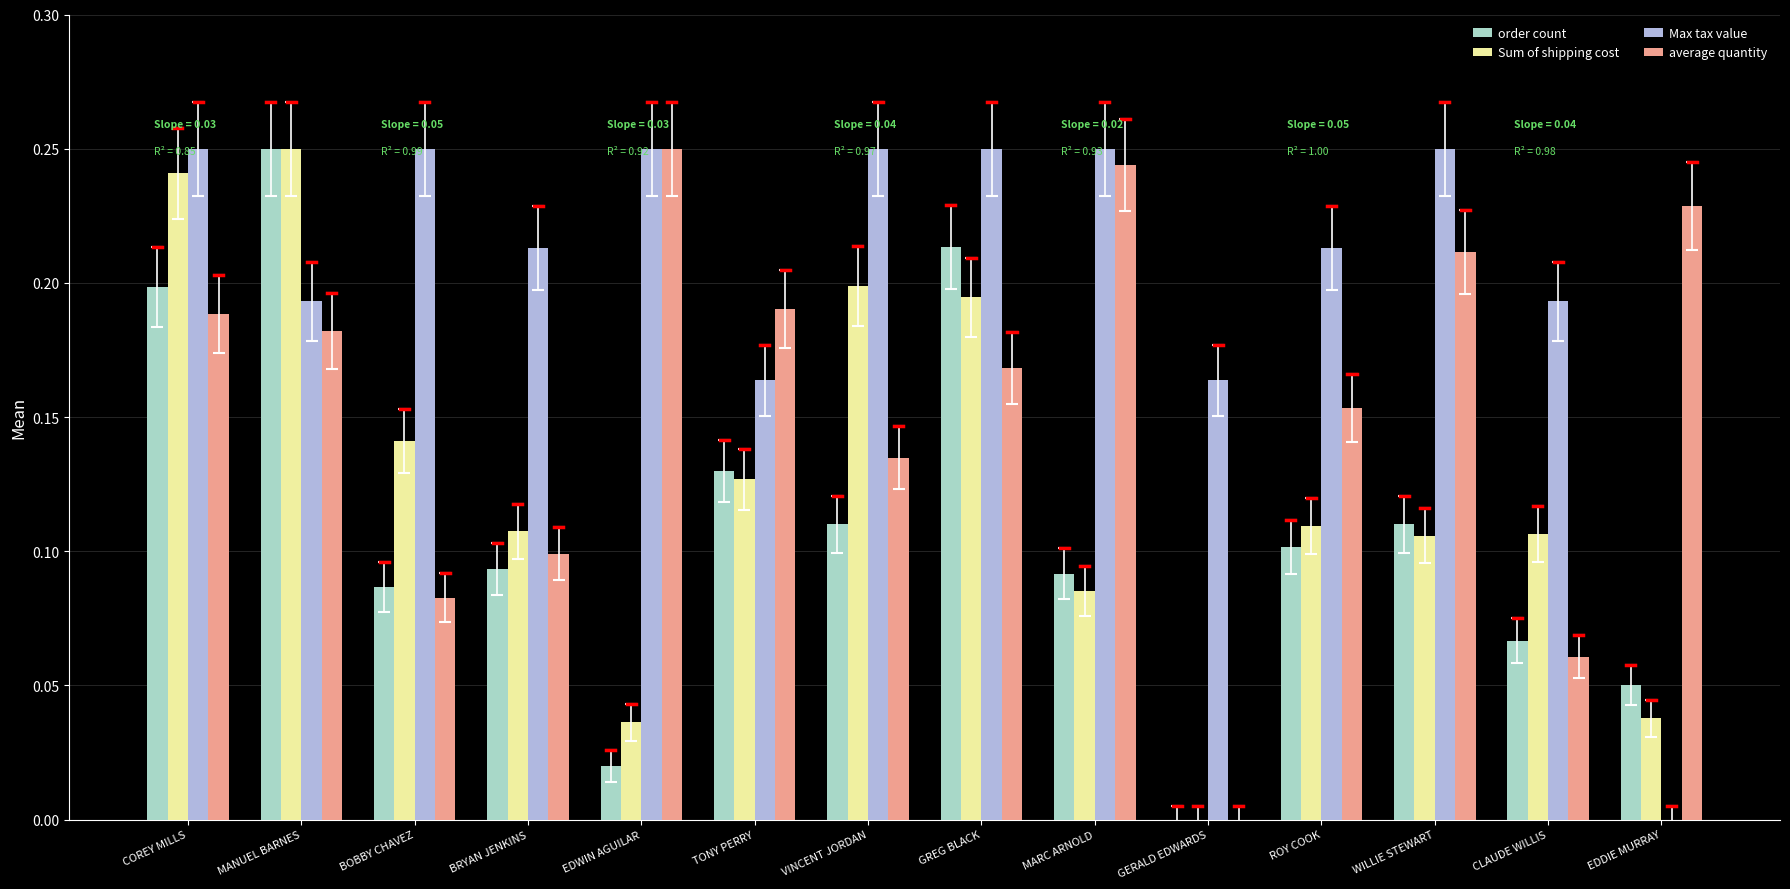

The order count series shows 0.1 at BOBBY CHAVEZ. True or false?

True